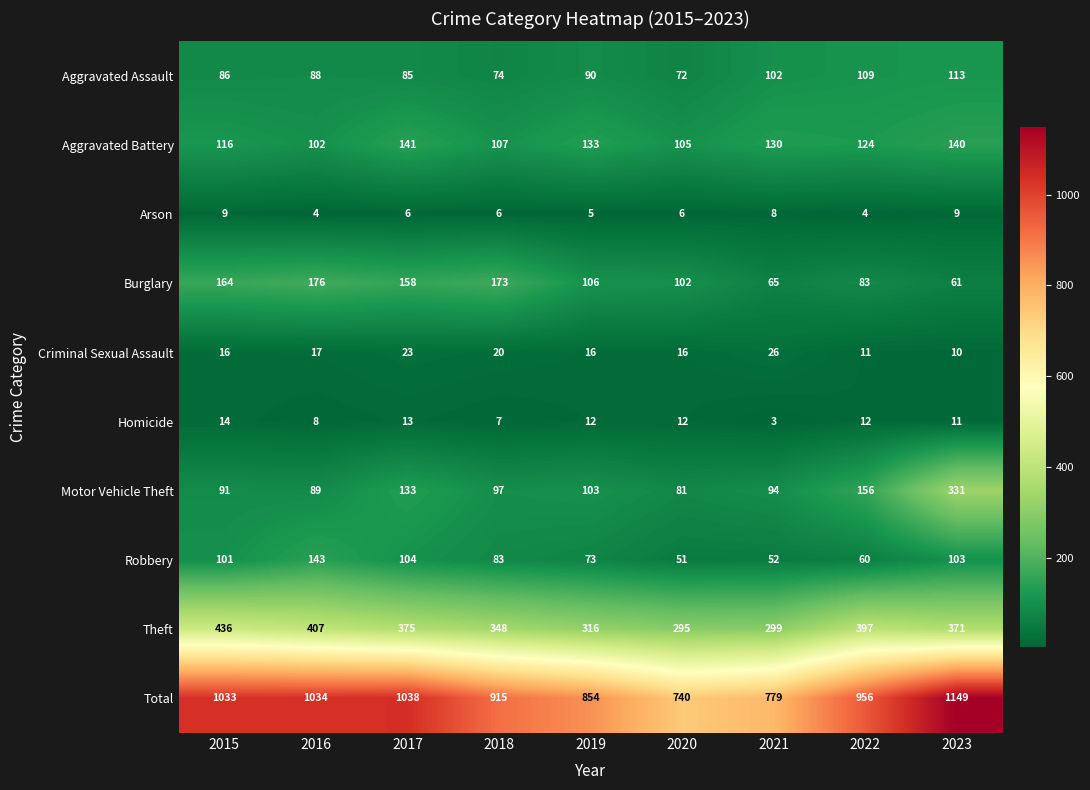

What is the difference between the Homicide values at 2022 and 2021?

9